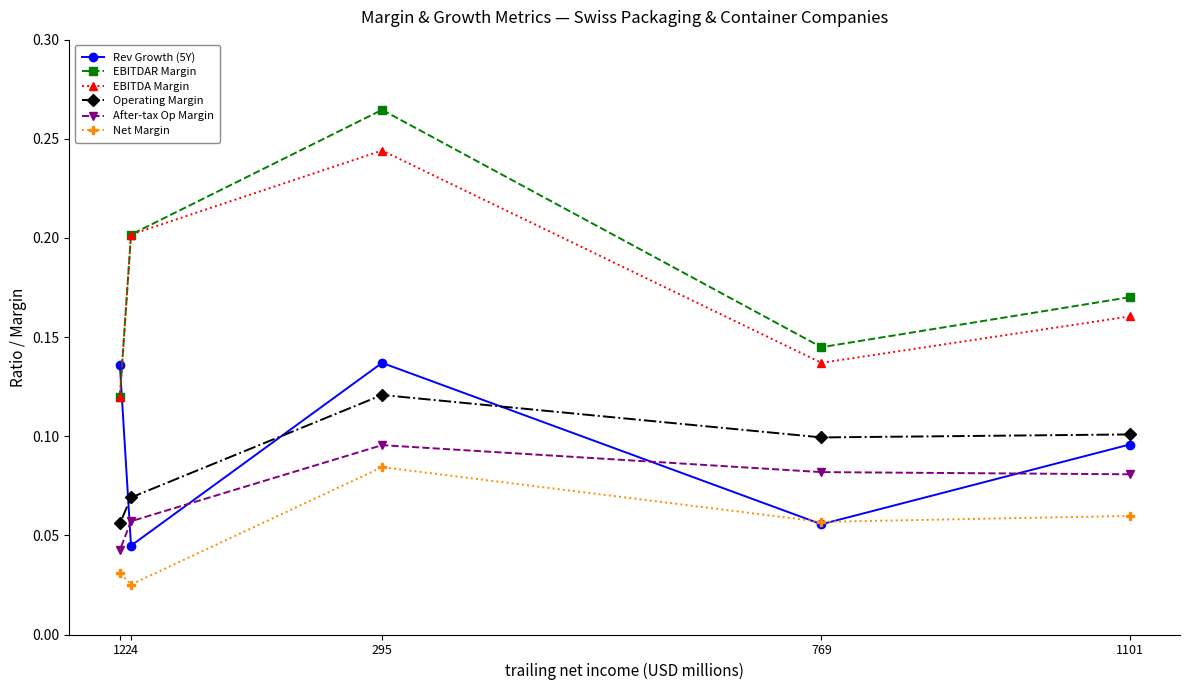

True or false: After-tax Op Margin and Net Margin intersect in this chart.

False